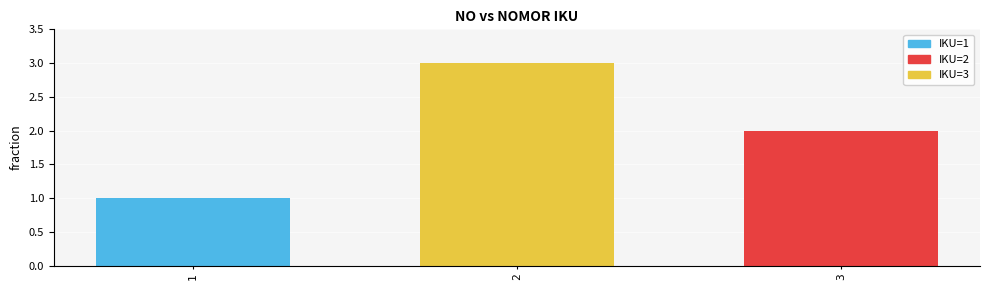

Are the bars grouped side by side (vs. stacked)?

No